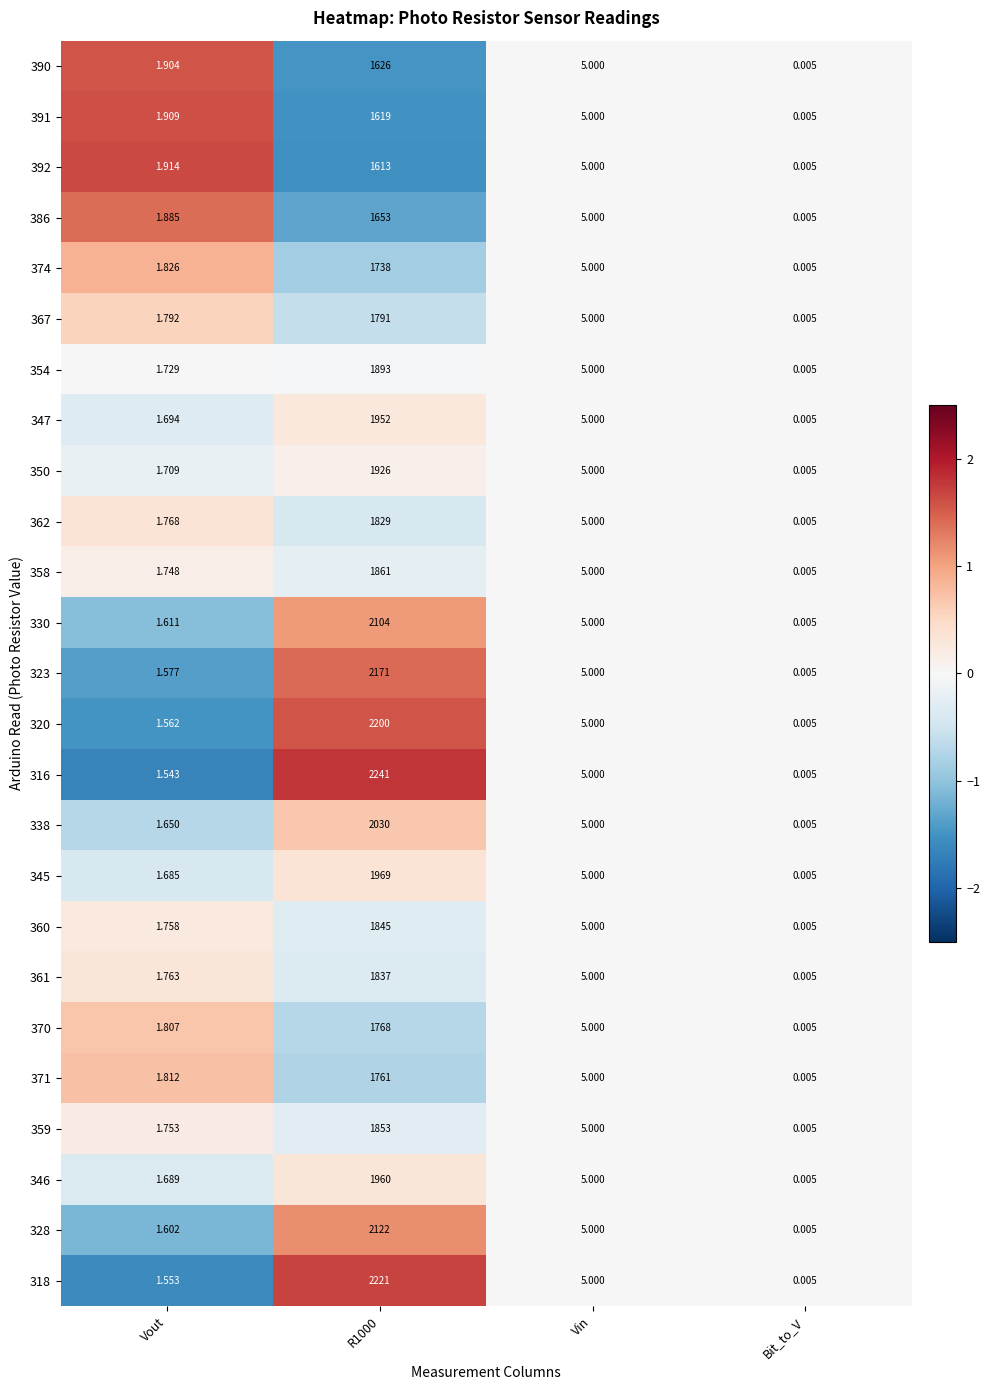

At which label does 347 reach its minimum?

Bit_to_V